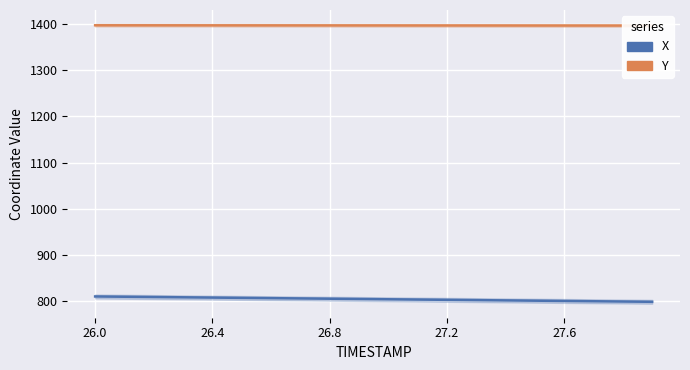

What is the difference between the highest and lowest values at 5?

589.2